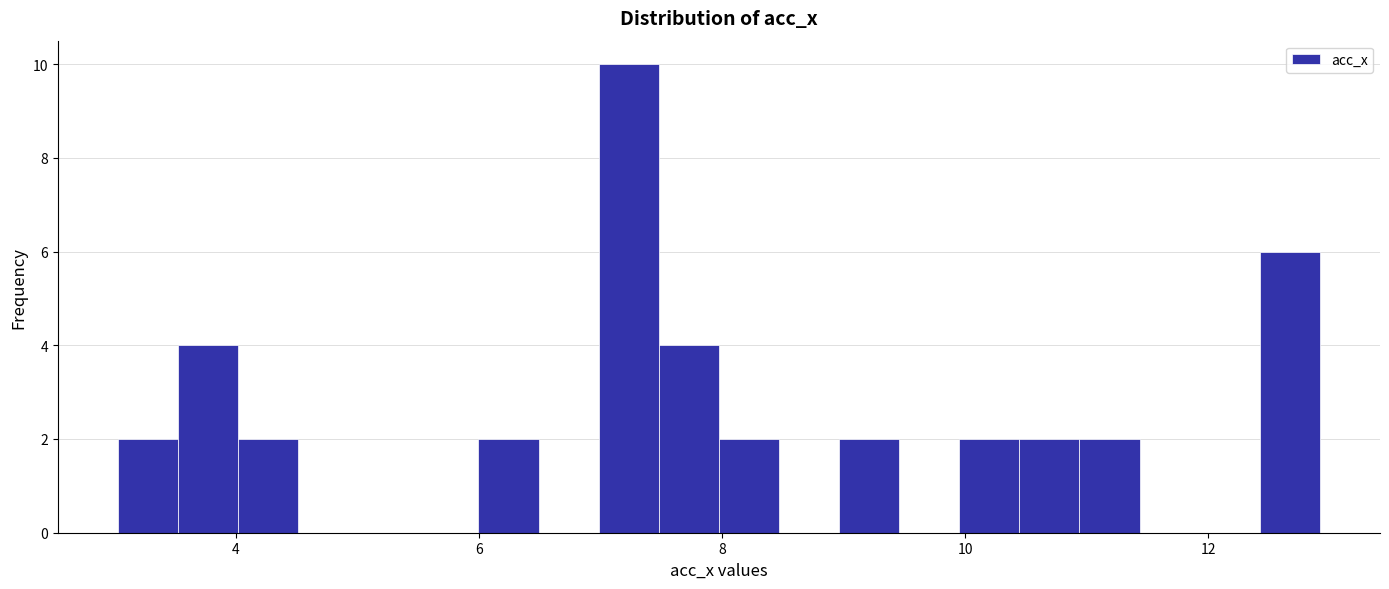

Read against the x-axis, roughly where is the centre of the tallest bar?

7.2